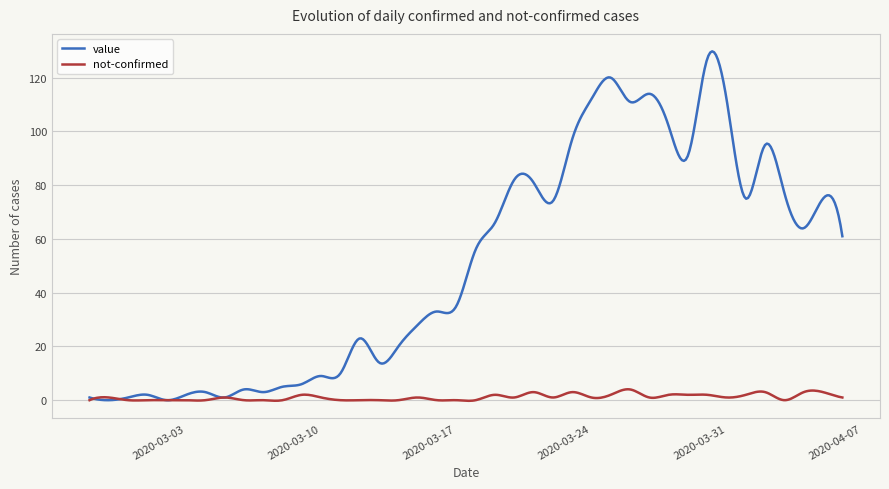

What is the difference between the second highest and second lowest values in the not-confirmed series?

4.3